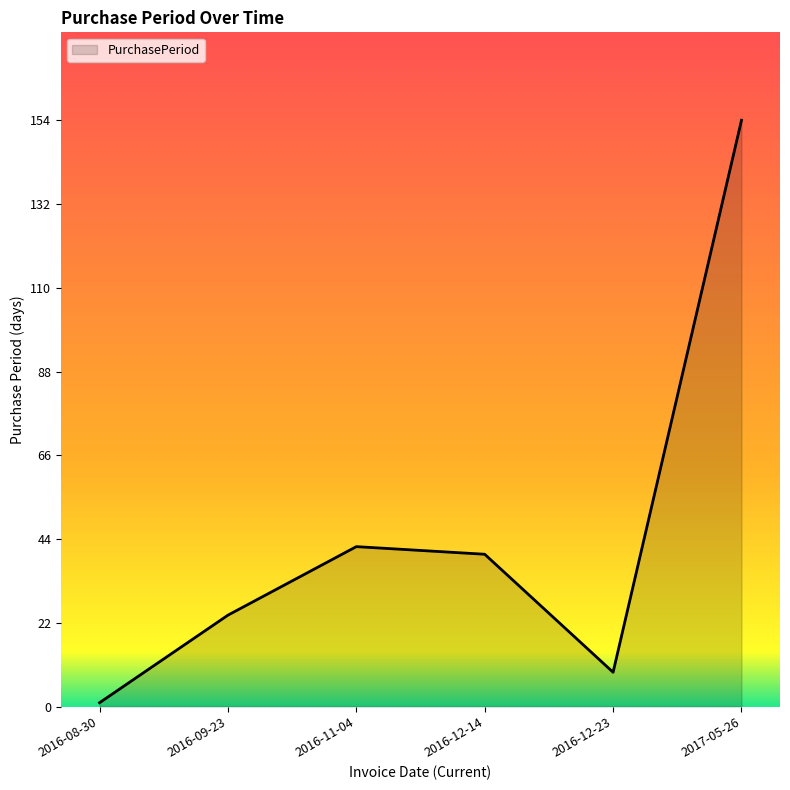

Reading right to left, transcribe all the data shown in this chart.

154	9	40	42	24	1